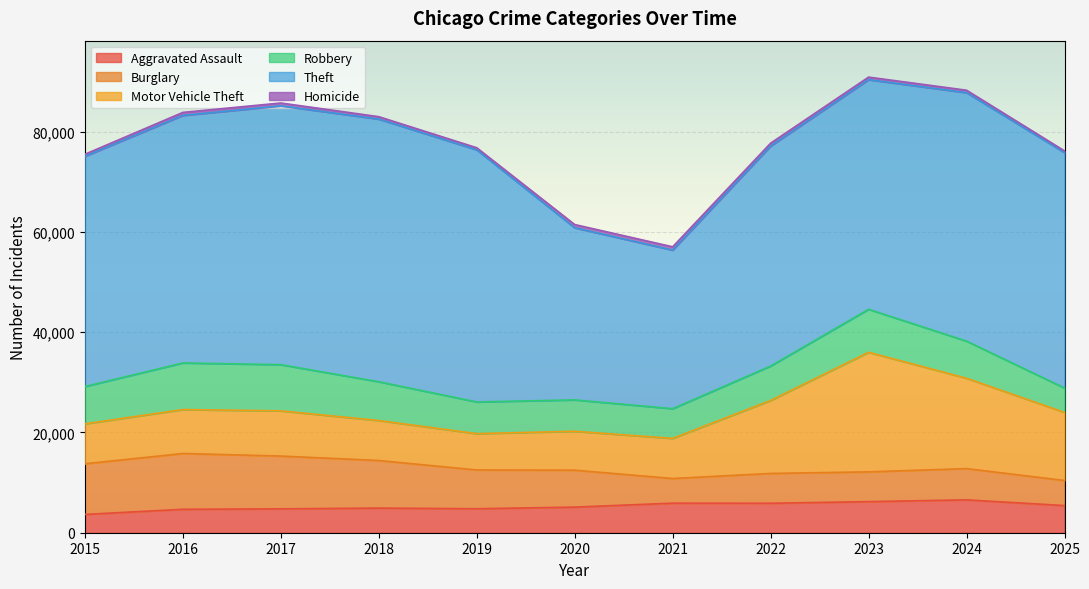

What is the spread (max minus min) of values at 2022?

43300